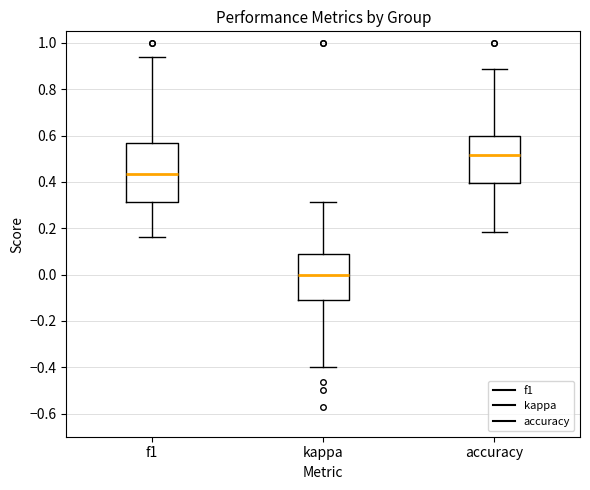

Which box's median line is the highest?

accuracy